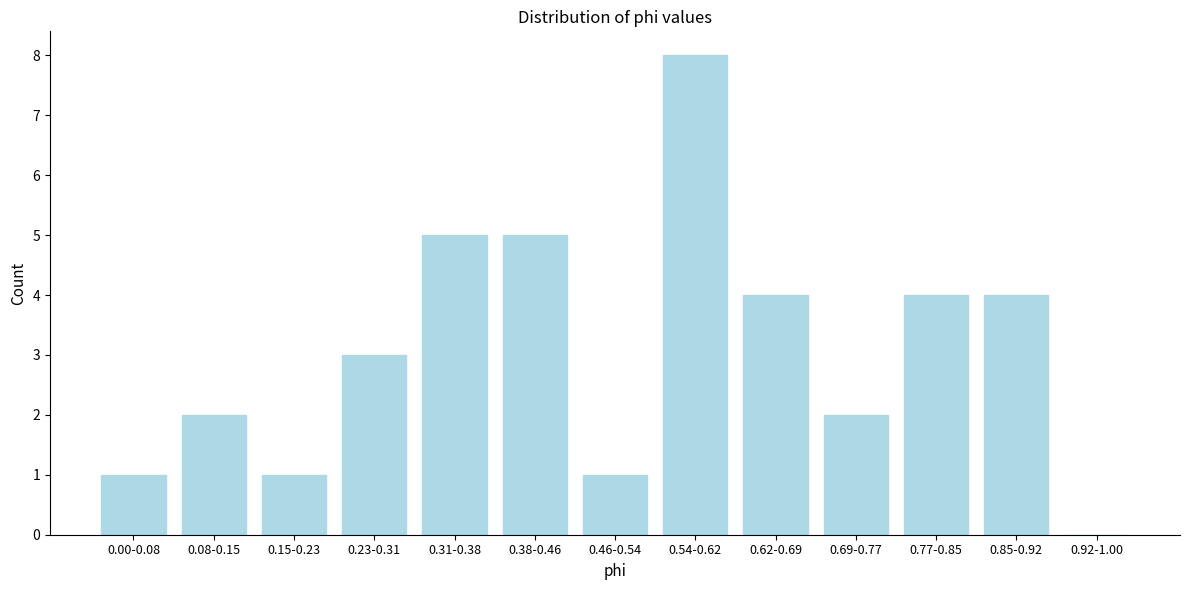

Reading left to right, list all the values displayed in this chart.

0.00-0.08=1	0.08-0.15=2	0.15-0.23=1	0.23-0.31=3	0.31-0.38=5	0.38-0.46=5	0.46-0.54=1	0.54-0.62=8	0.62-0.69=4	0.69-0.77=2	0.77-0.85=4	0.85-0.92=4	0.92-1.00=0